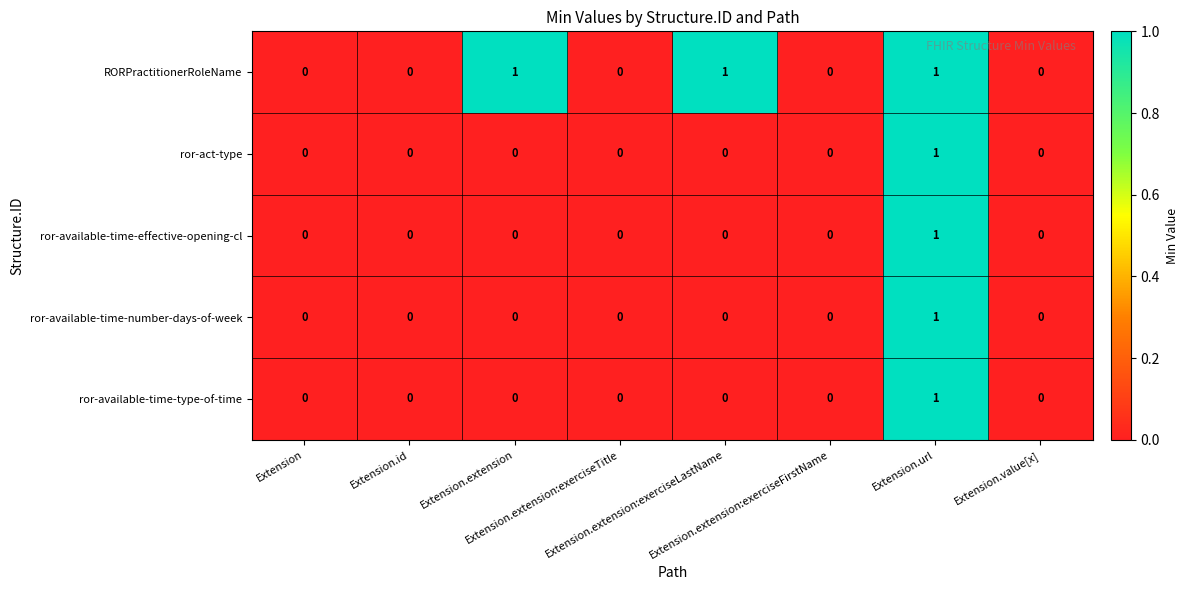

At which category is the sum across all series the highest?

Extension.url